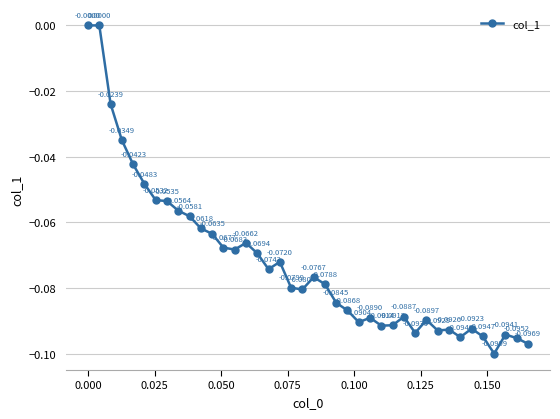

True or false: there are more than 2 points higher than both neighbors.

True